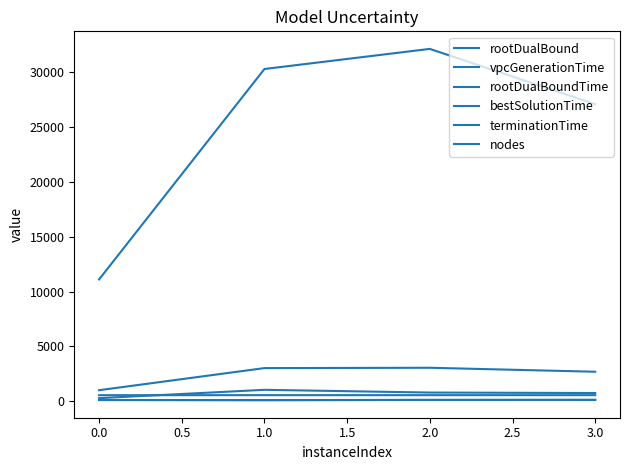

Is this an area chart (filled region under the line)?

No